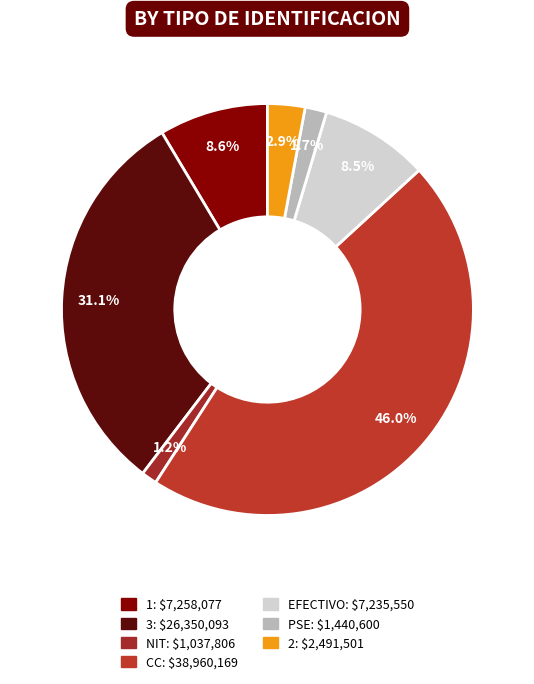

What percentage is the CC slice, to the nearest percent?

46%